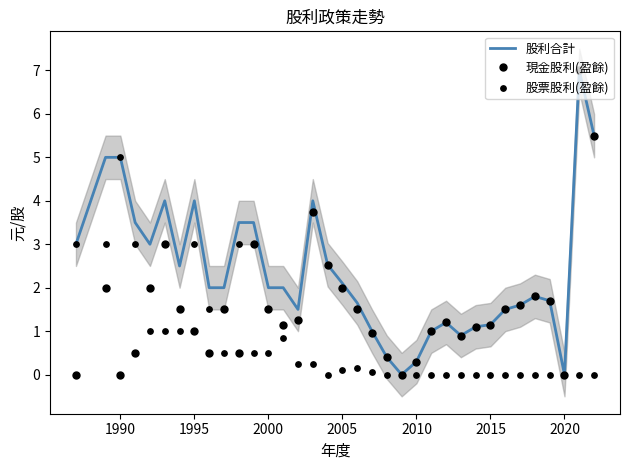

The value of 現金股利(盈餘) at 2000 is 2.7. True or false?

False